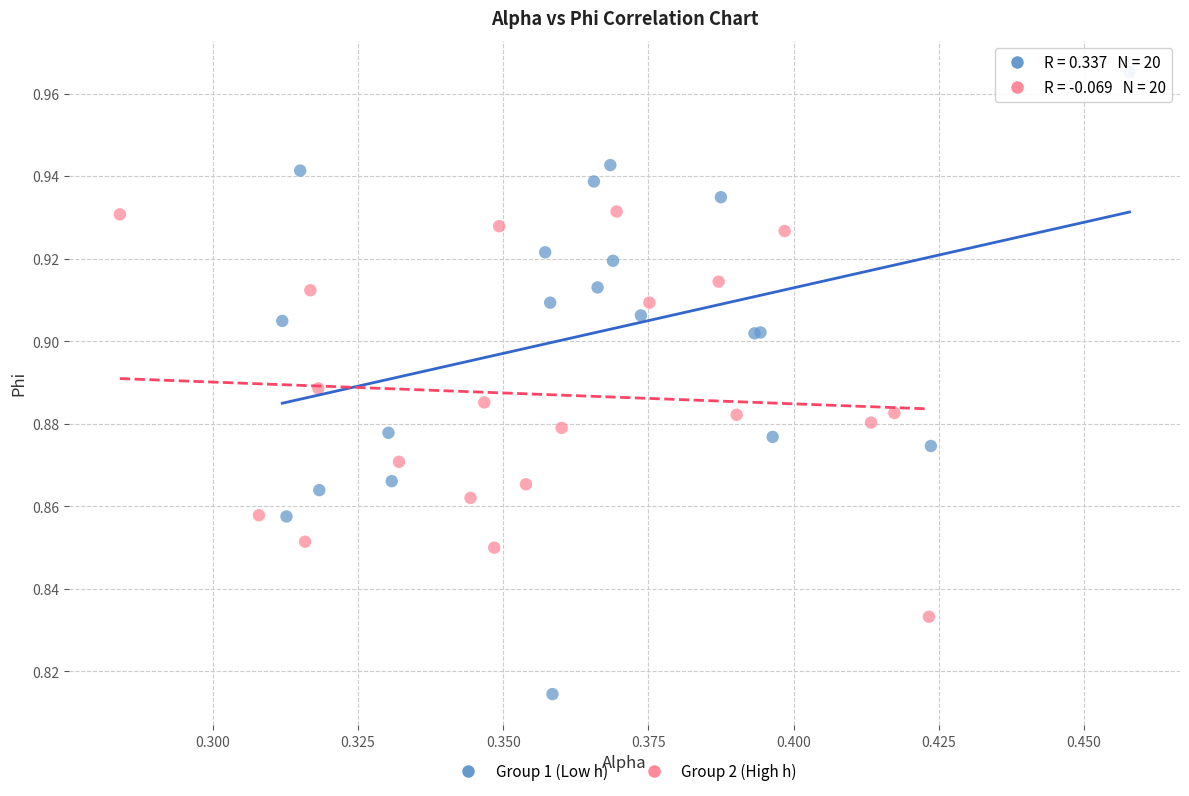

Which series has the largest Y range (max minus min)?

Group 1 (Low h)